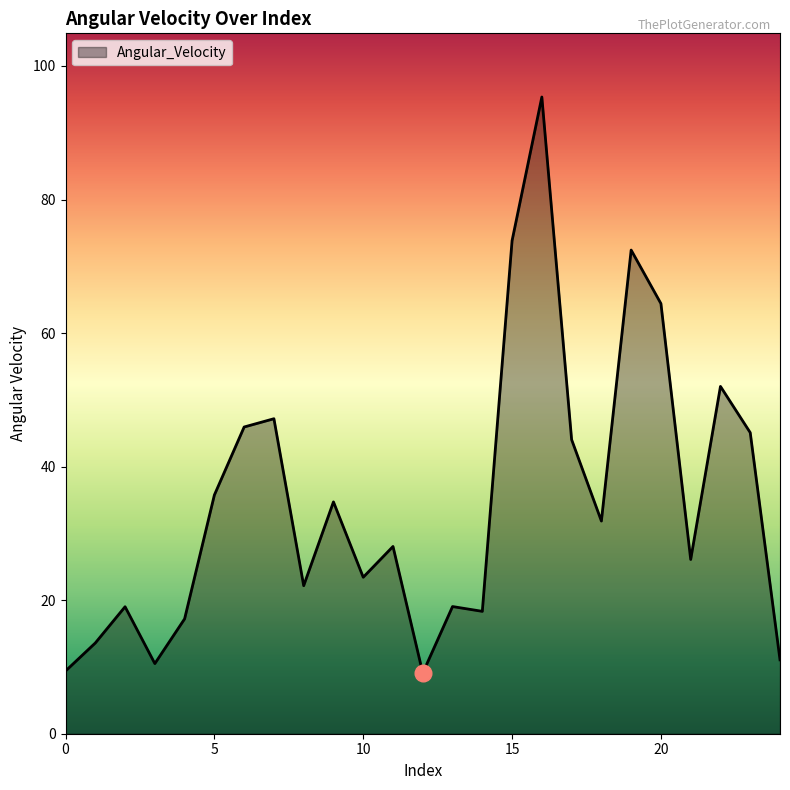

What is the maximum value shown in the chart?

95.4